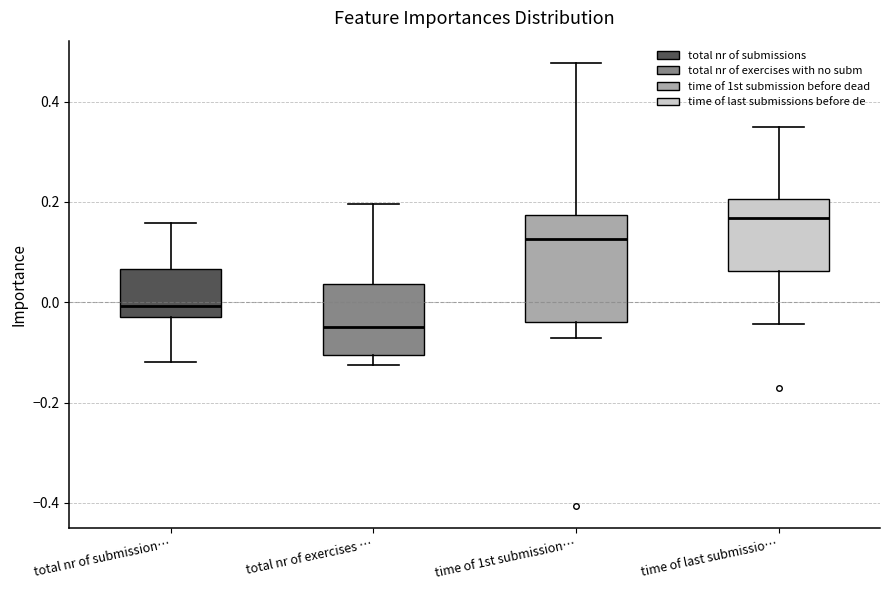

Reading left to right, read every box against the y-axis: the position of its median line, the range the box covers, and the ends of its whiskers. The values are not printed on the chart, so give them approximately, as read against the axis.

total nr of submission…: median 0.00, box -0.02 to 0.06, whiskers -0.12 to 0.16
total nr of exercises …: median -0.04, box -0.10 to 0.04, whiskers -0.12 to 0.20
time of 1st submission…: median 0.12, box -0.04 to 0.18, whiskers -0.08 to 0.48
time of last submissio…: median 0.16, box 0.06 to 0.20, whiskers -0.04 to 0.34